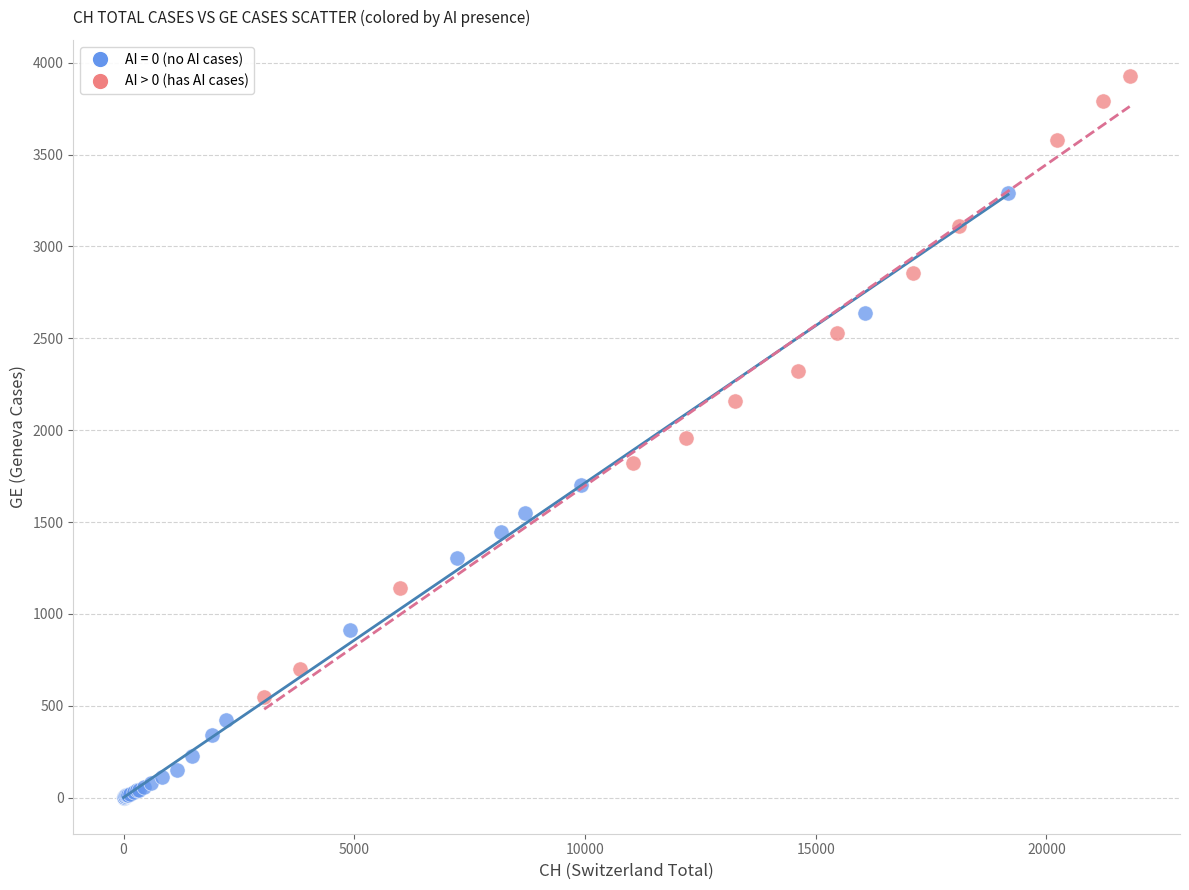

Which series reaches the maximum Y coordinate?

AI > 0 (has AI cases)